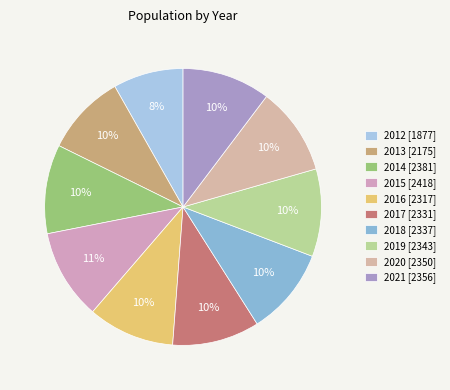

The 2014 slice represents 10% of the pie. True or false?

True